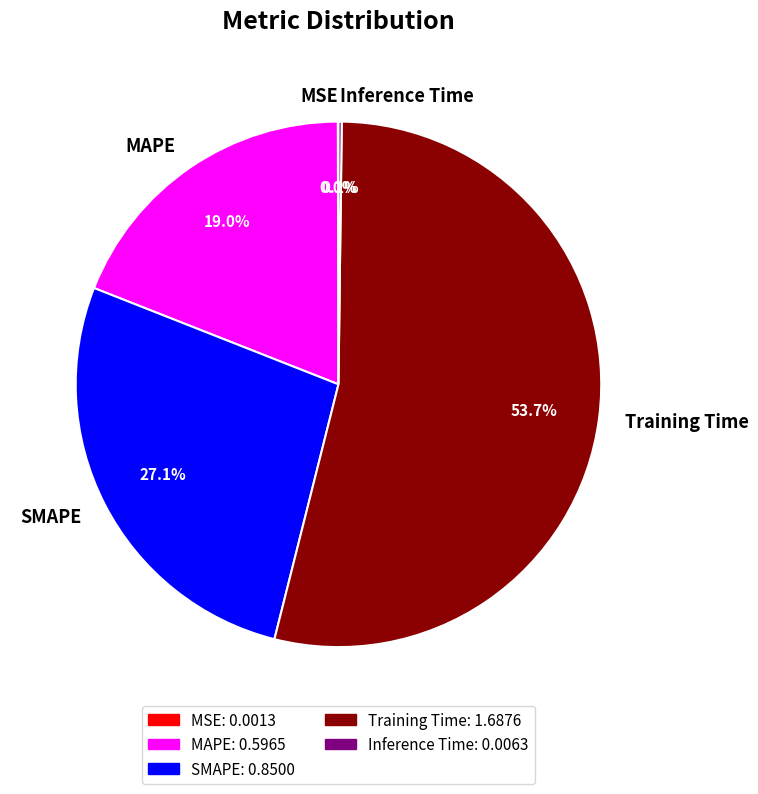

Which slice is the largest?

Training Time